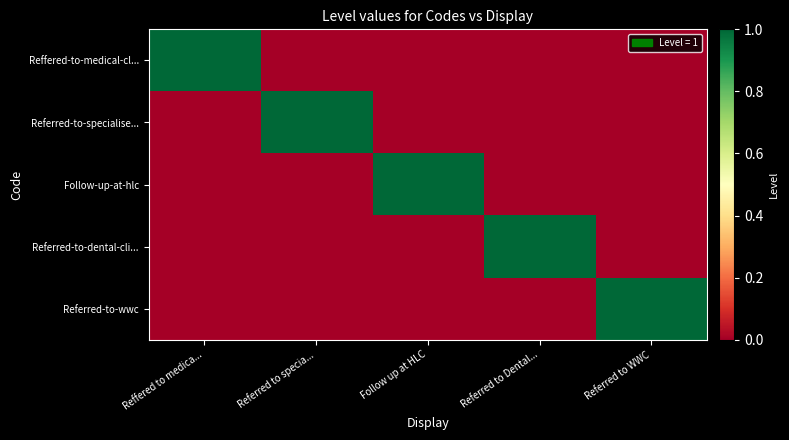

At which category is the sum across all series the highest?

Reffered to medica...